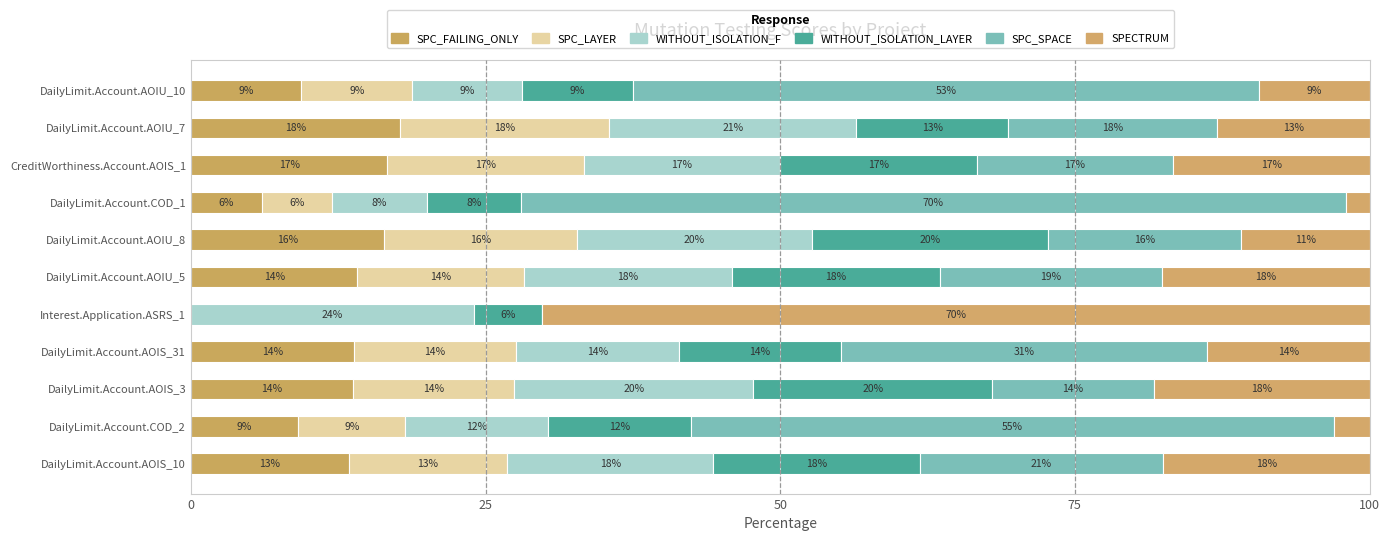

Which series has the widest spread of values?

SPC_SPACE